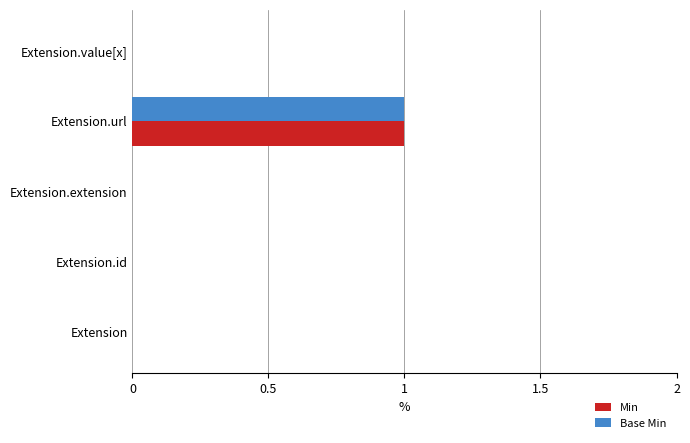

Is the value of Min at Extension.url greater than the value of Base Min at Extension?

Yes